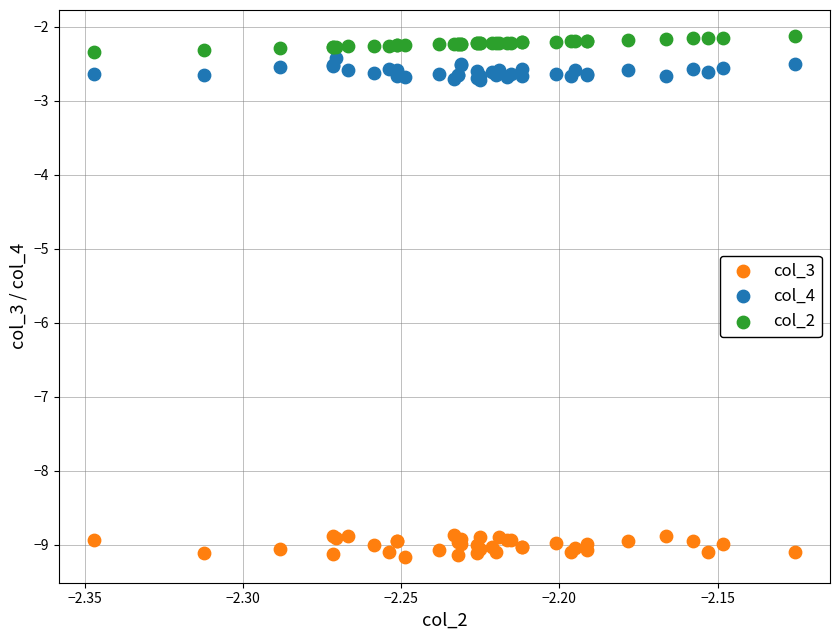

Which series contains the lowest Y value?

col_3